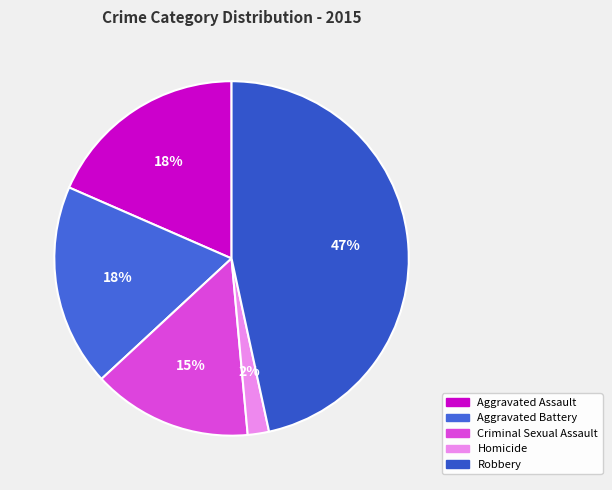

Approximately how many times larger is the value at Homicide compared to Aggravated Assault?

0.1